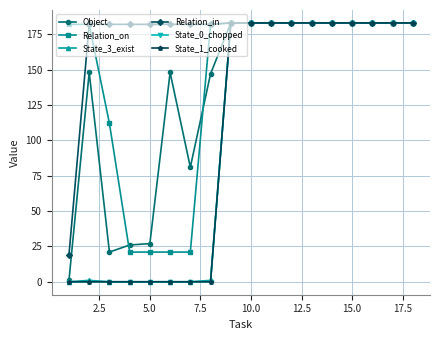

True or false: State_0_chopped and Relation_in intersect in this chart.

False